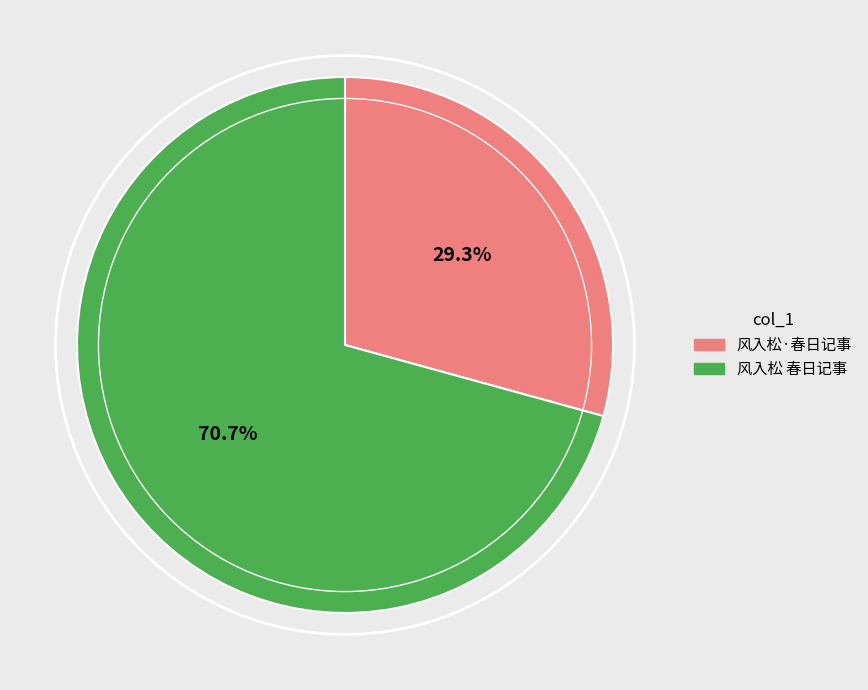

What is the largest slice in the pie chart?

风入松 春日记事